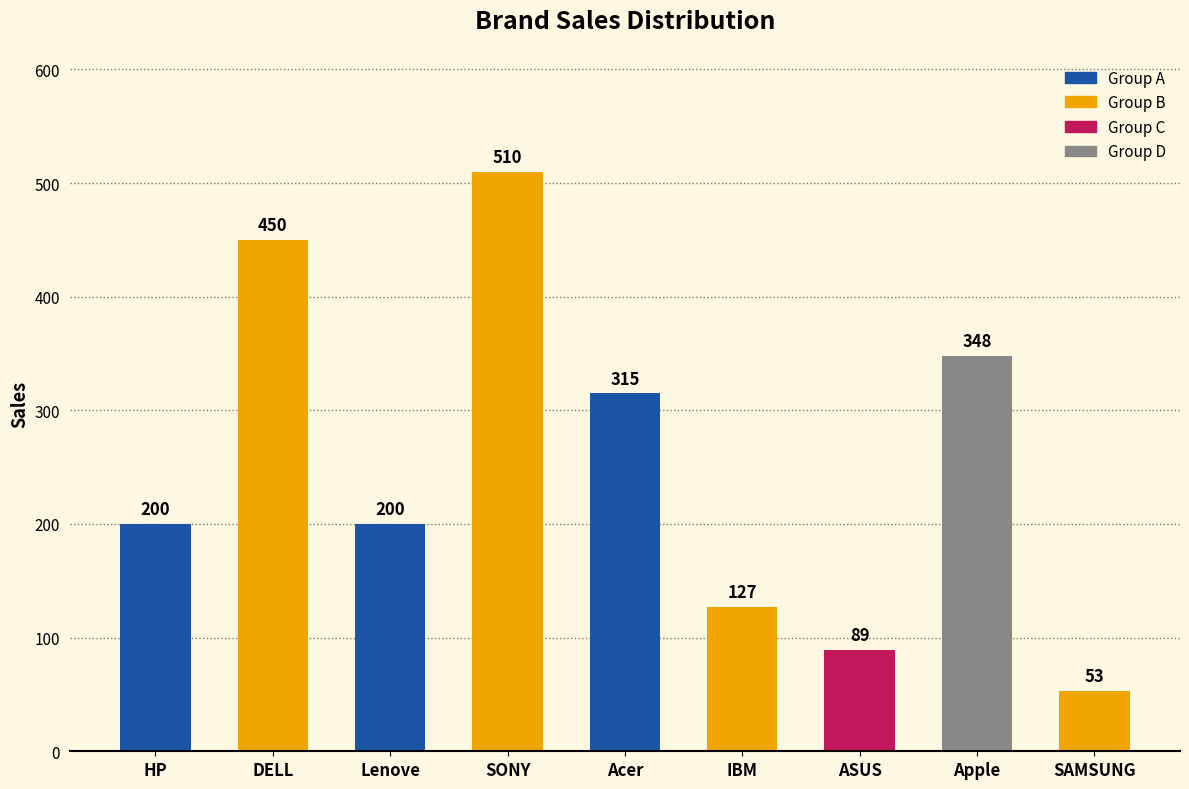

The value at SONY is 510. True or false?

True